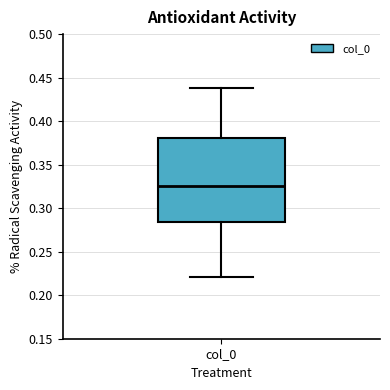

Where does the median line of the box for col_0 sit on the y-axis? The values are not printed on the chart, so give them approximately, as read against the axis.

0.325